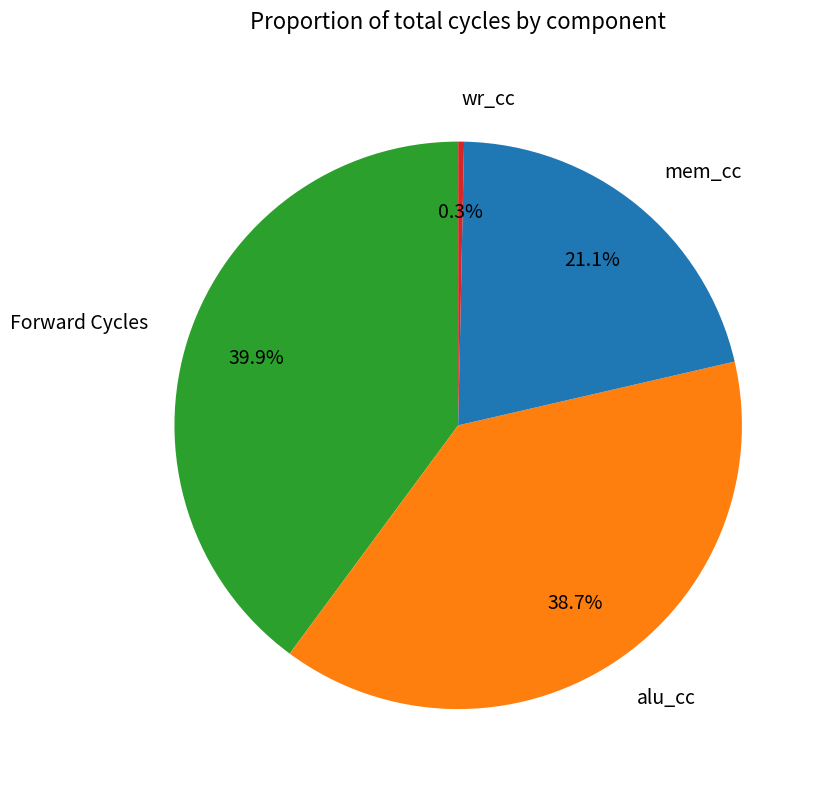

The alu_cc slice represents 33% of the pie. True or false?

False